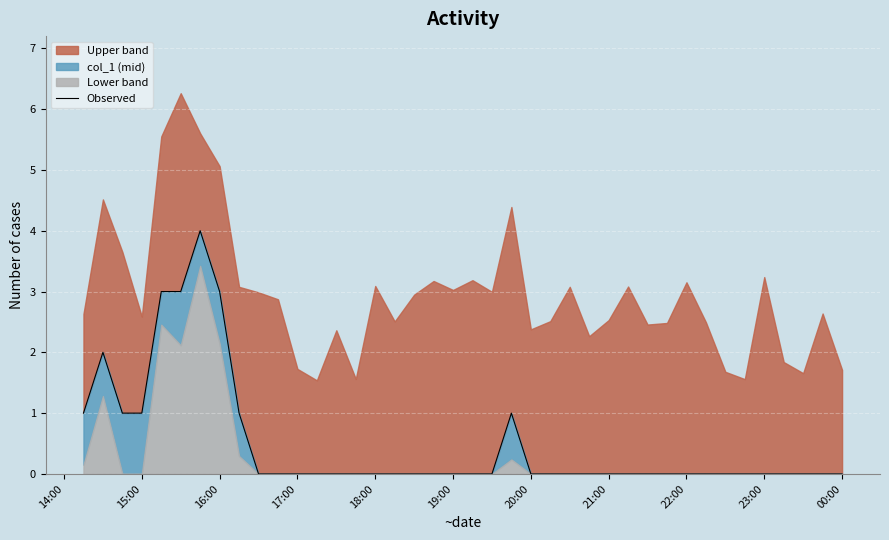

Does the chart display data point markers on the line(s)?

No